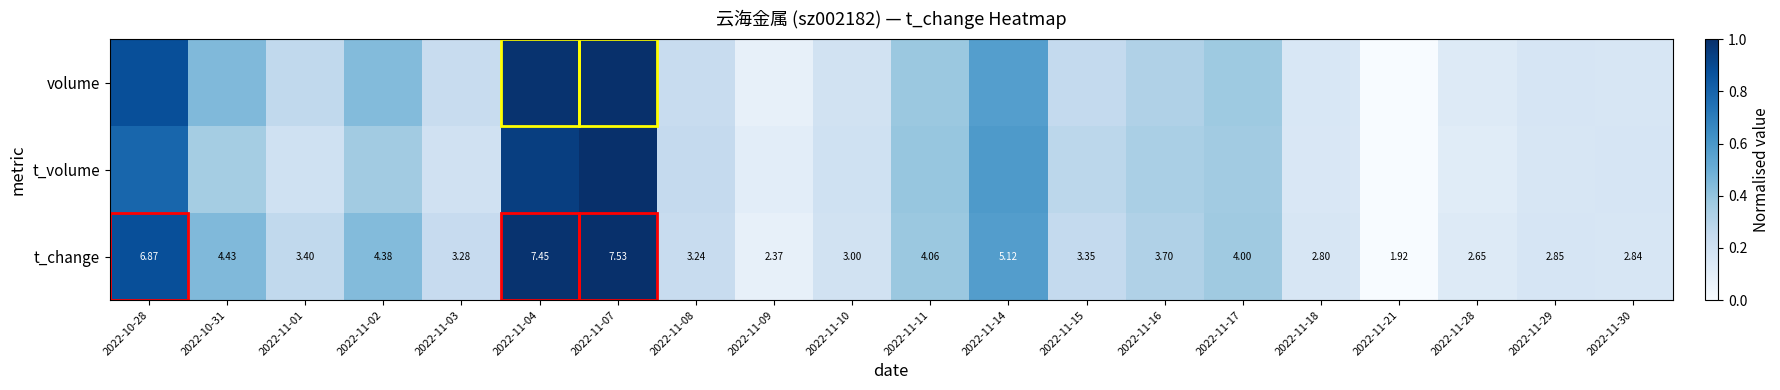

Where is t_change nearest to the value 0?

2022-11-21